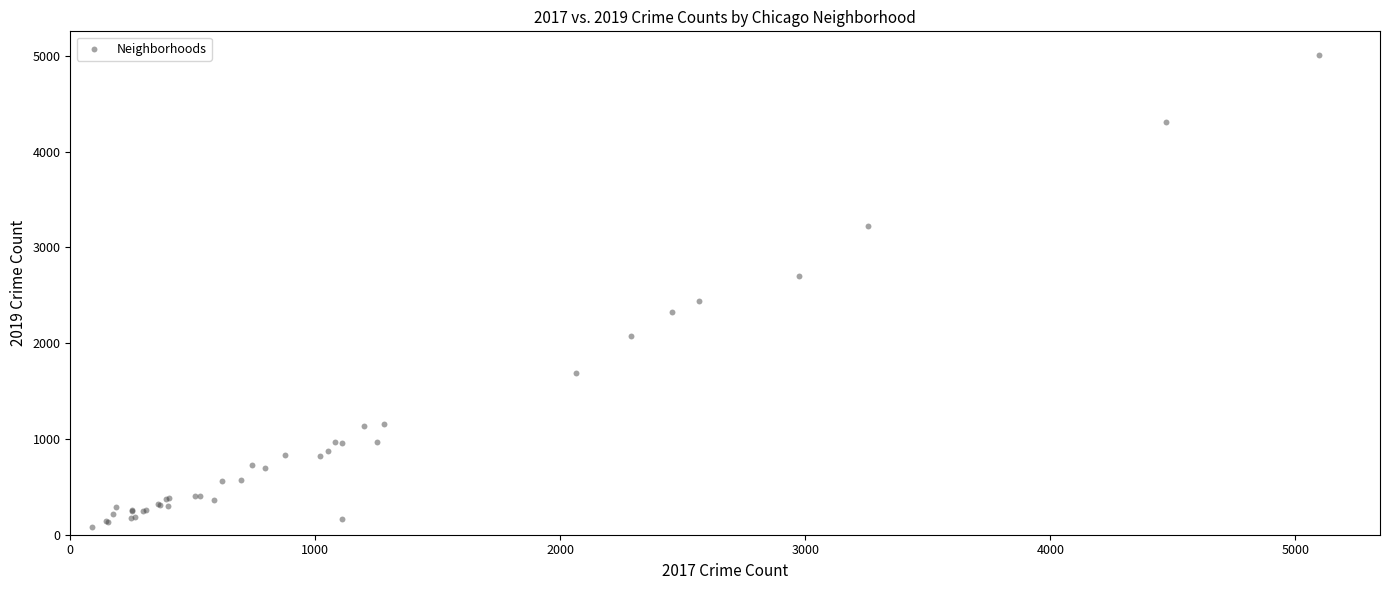

What Y value in the scatter plot is closest to 2542?

2441